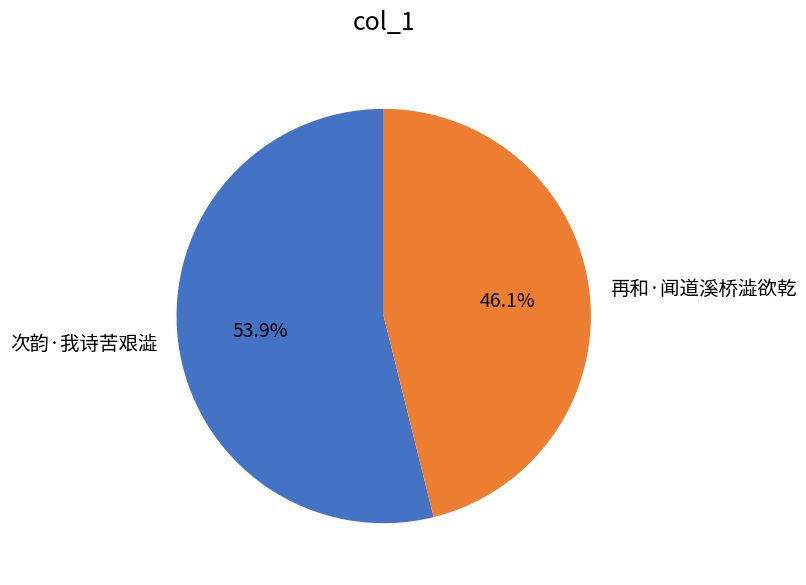

Between 再和·闻道溪桥澁欲乾 and 次韵·我诗苦艰澁, which is larger?

次韵·我诗苦艰澁